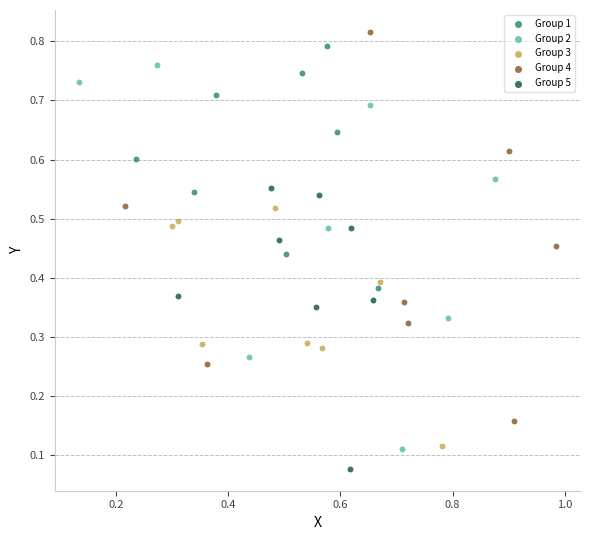

What are all the series names shown in the legend?

Group 1, Group 2, Group 3, Group 4, Group 5